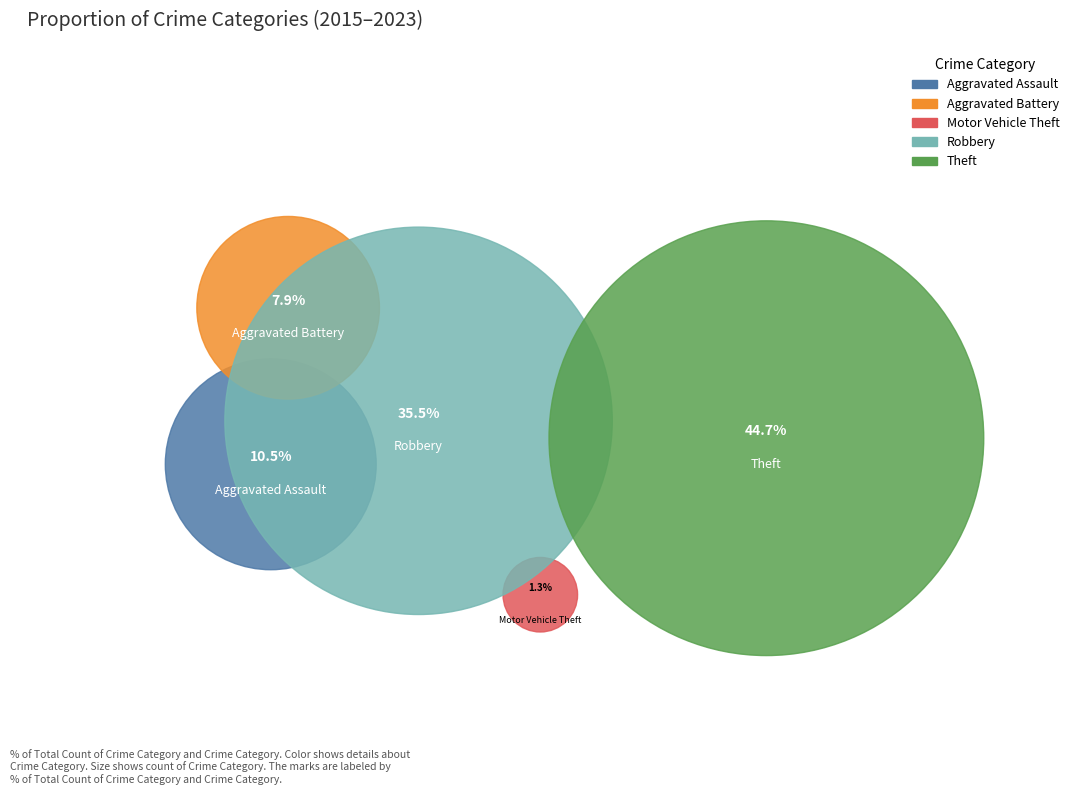

What percentage is the Motor Vehicle Theft slice, to the nearest percent?

1%